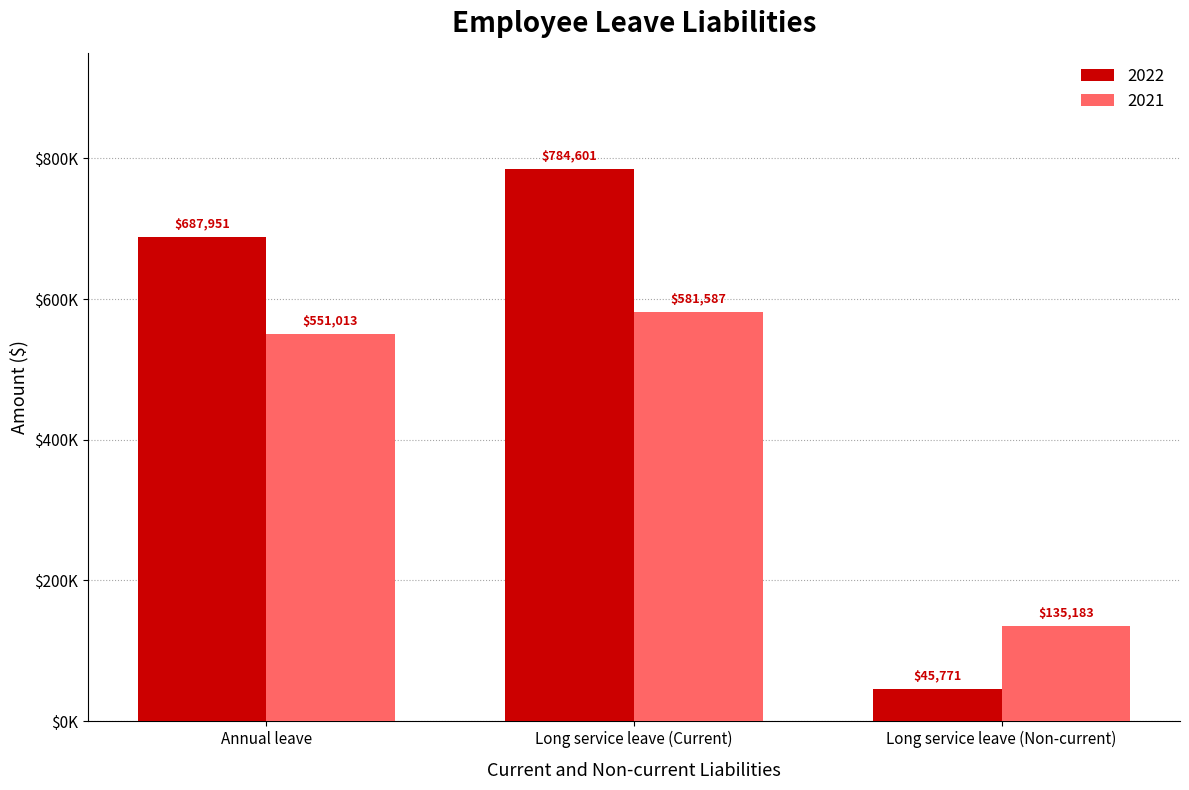

Rank the series by their average value, from lowest to highest.

2021, 2022